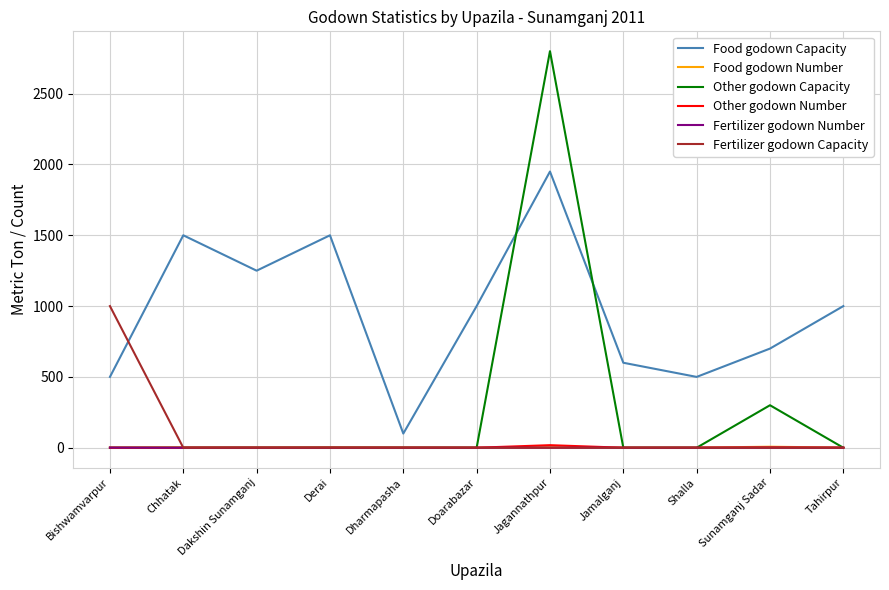

Which series has the largest total across all categories?

Food godown Capacity